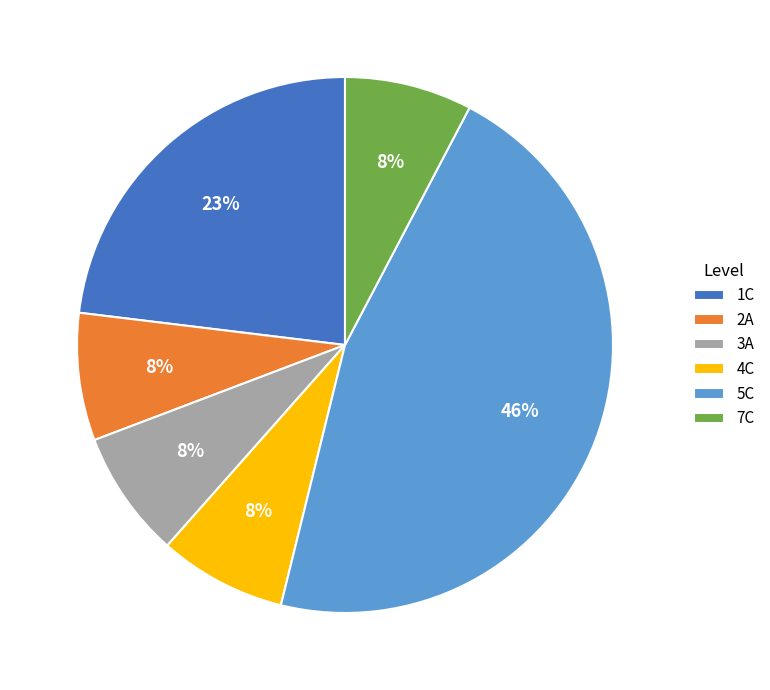

Is the sum of 3A and 7C greater than half?

No